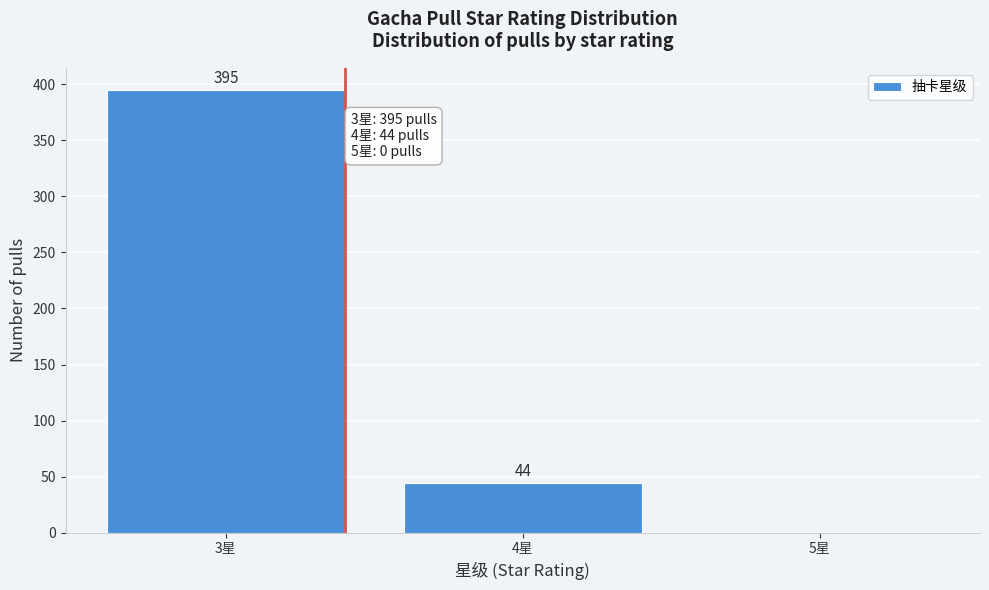

Reading right to left, extract all data points from this chart.

5星=0	4星=44	3星=395